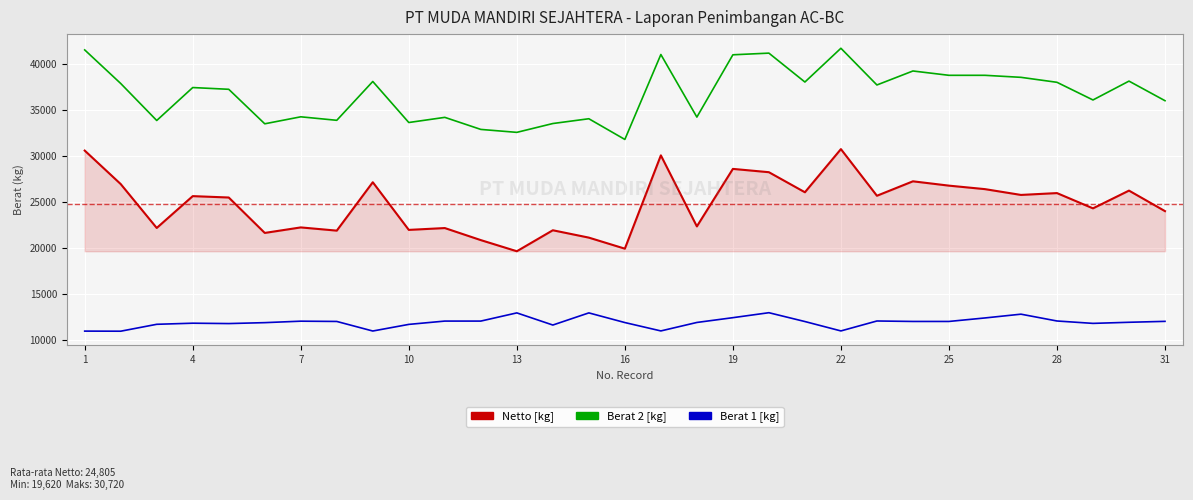

What is the smallest value displayed?

10930